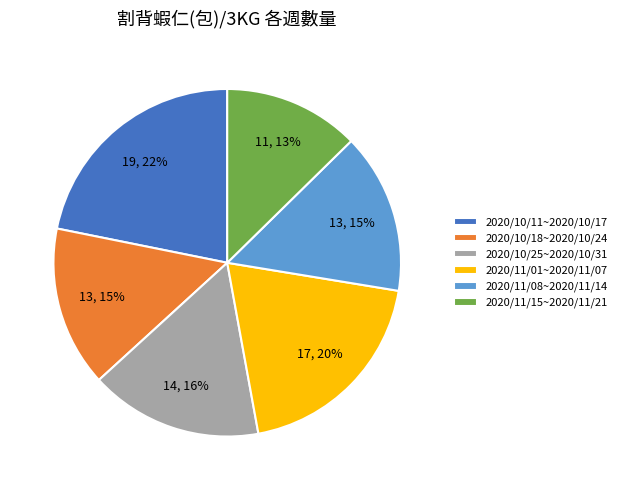

Does 2020/11/15~2020/11/21 represent more than half of the total?

No